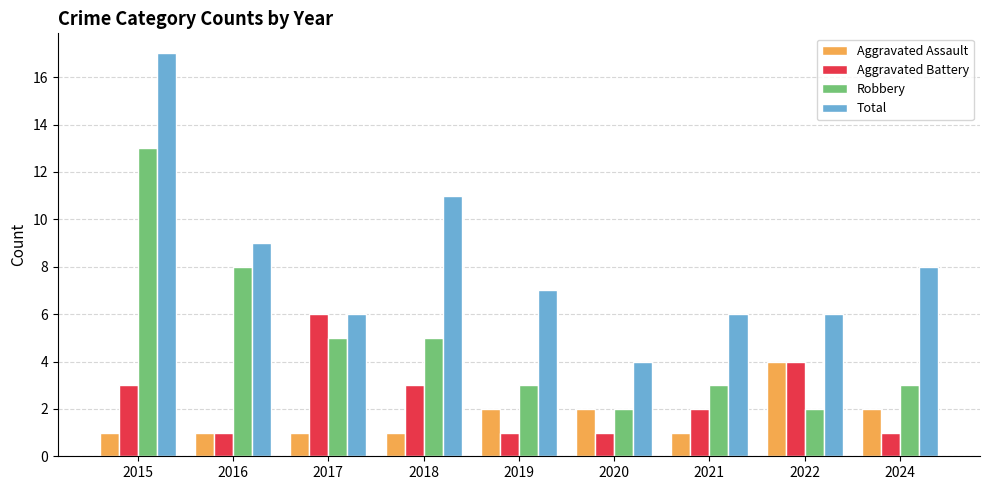

True or false: Total has a value of 24 at 2015.

False